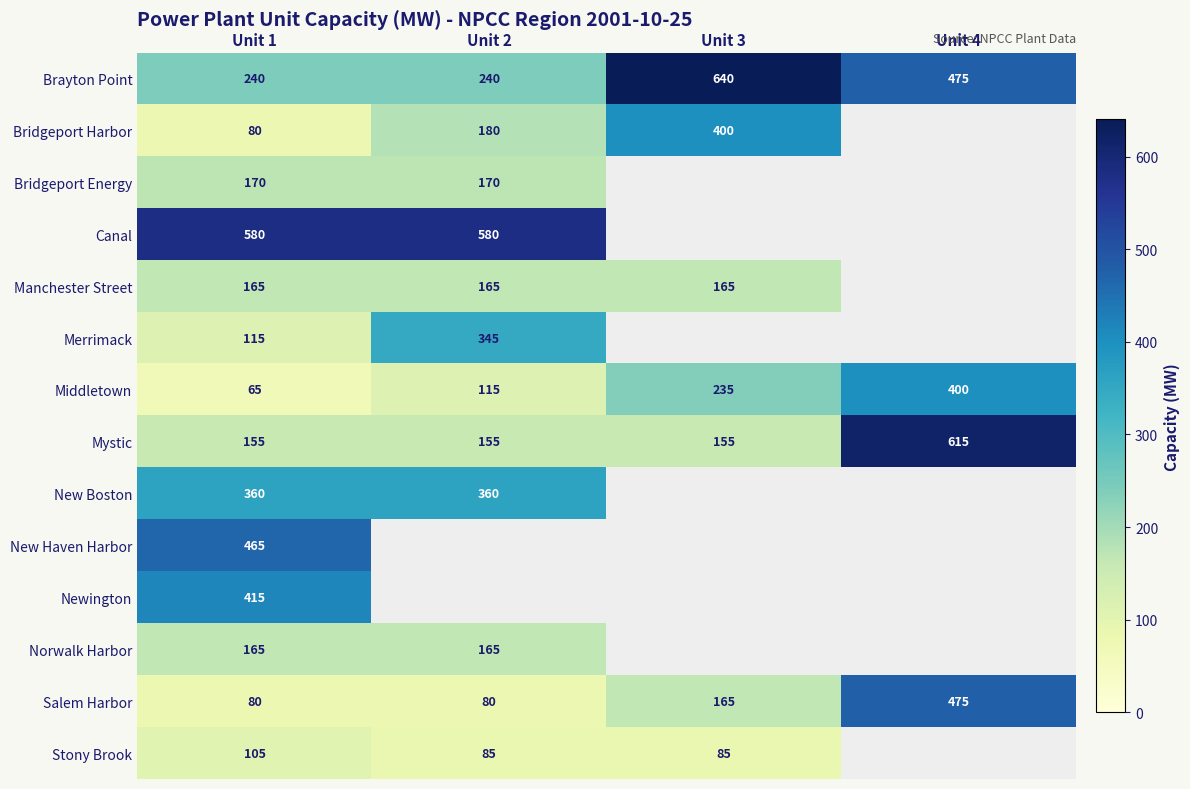

What is the highest value of the Mystic series?

615